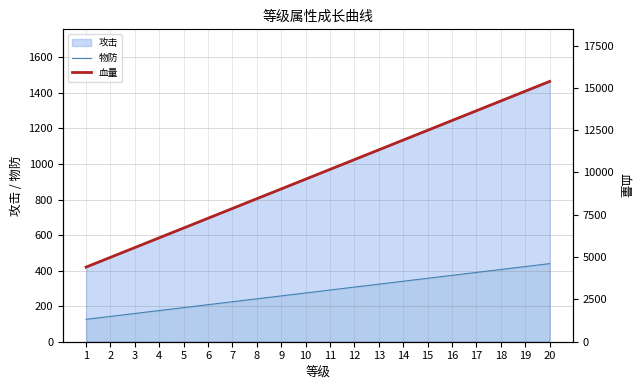

True or false: 物防 and 攻击 intersect in this chart.

False